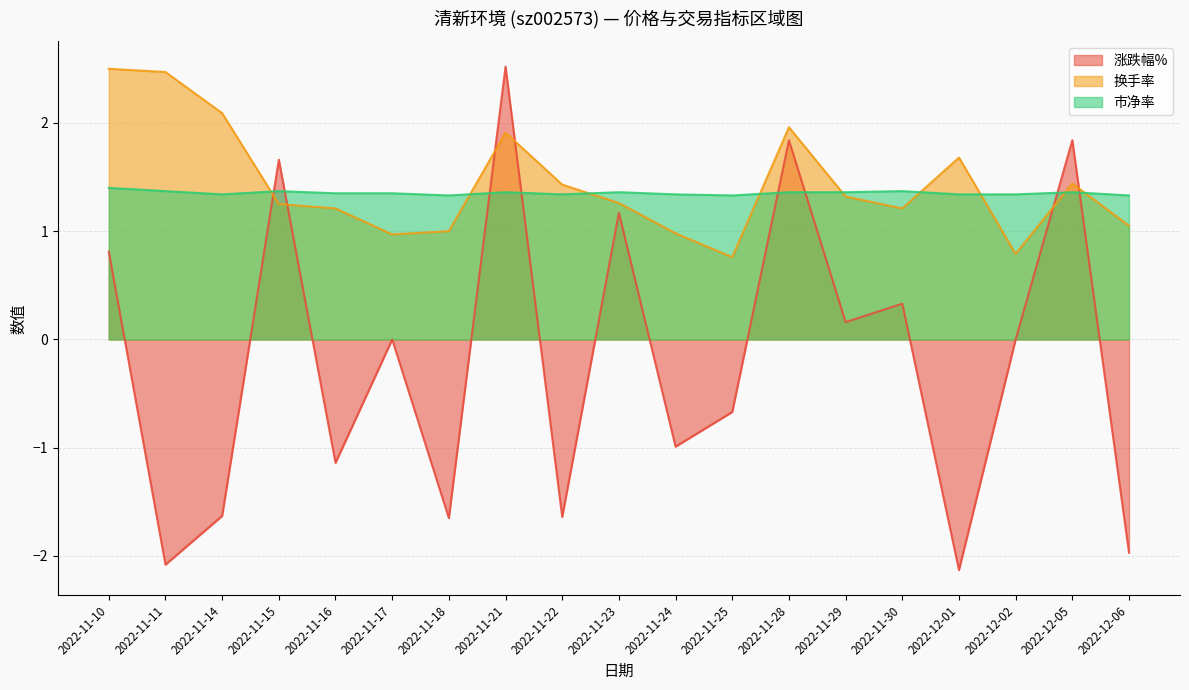

At how many categories does at least one series exceed 1?

19